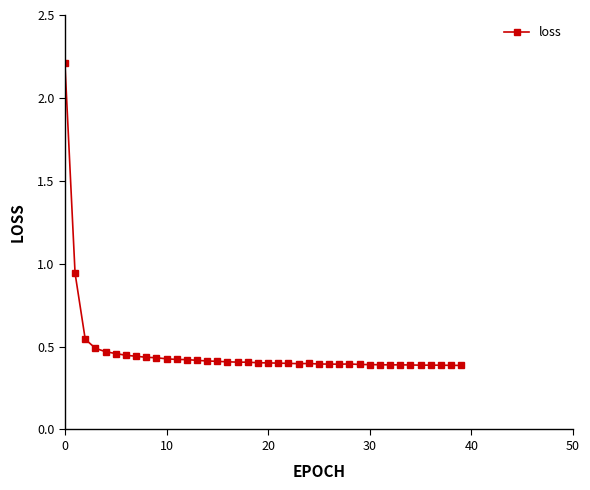

What is the difference between the maximum and minimum values?

1.8